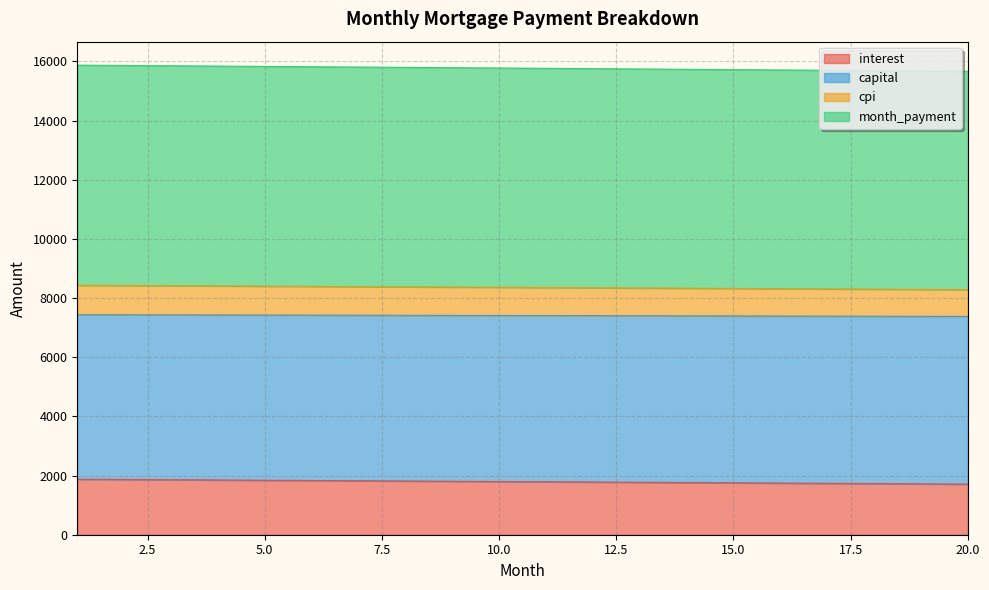

What are all the series names shown in the legend?

interest, capital, cpi, month_payment